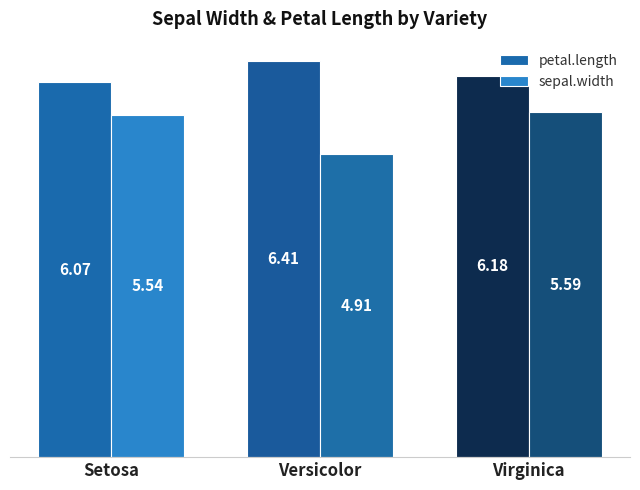

At which label does sepal.width reach its minimum?

Versicolor